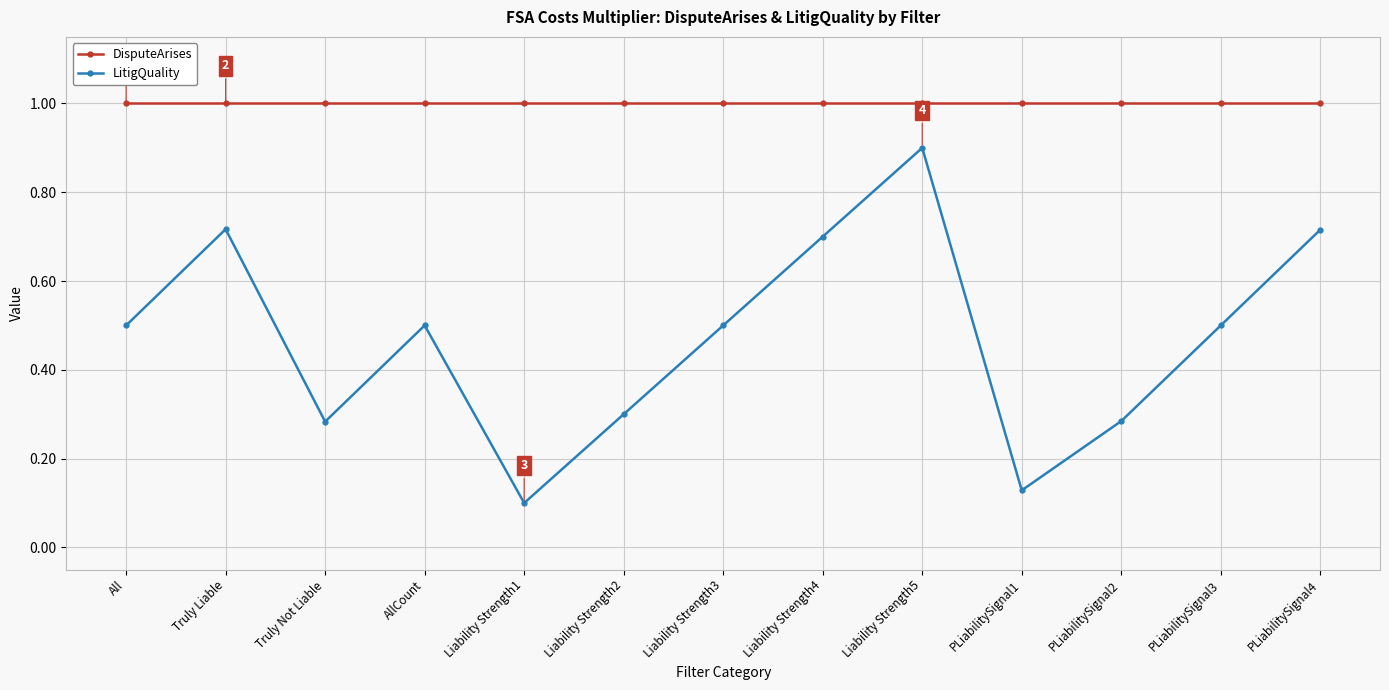

Which series has the largest range (max minus min)?

LitigQuality